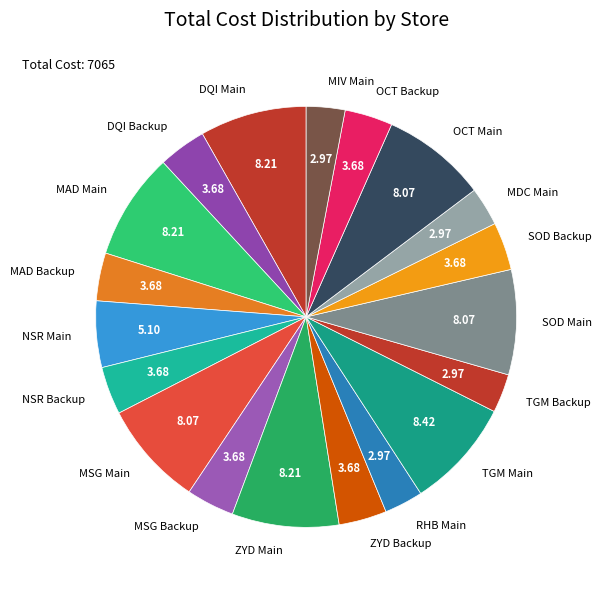

Is there a majority slice in this chart?

No